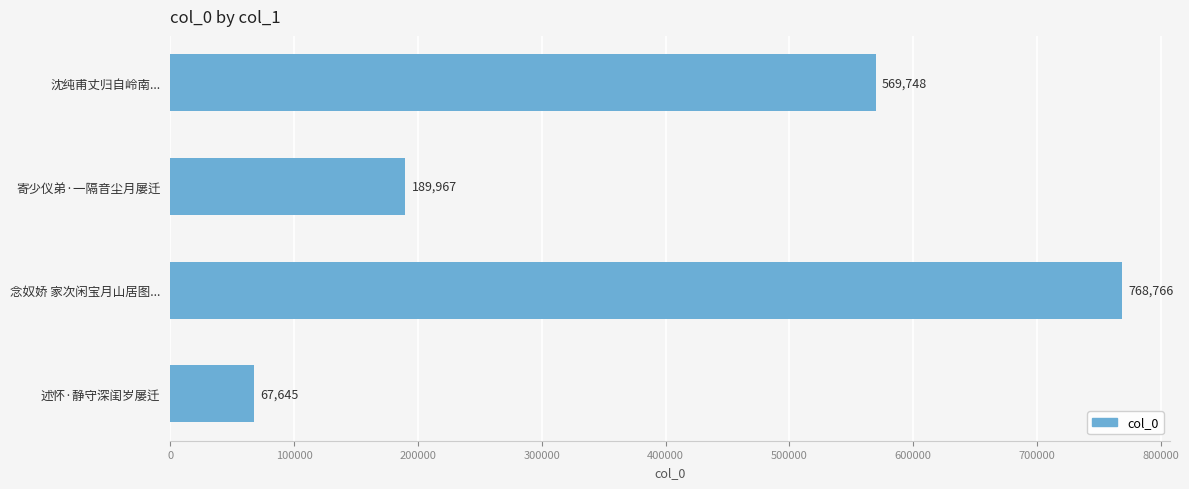

The chart shows a value of 768766 at 念奴娇 家次闲宝月山居图.... True or false?

True